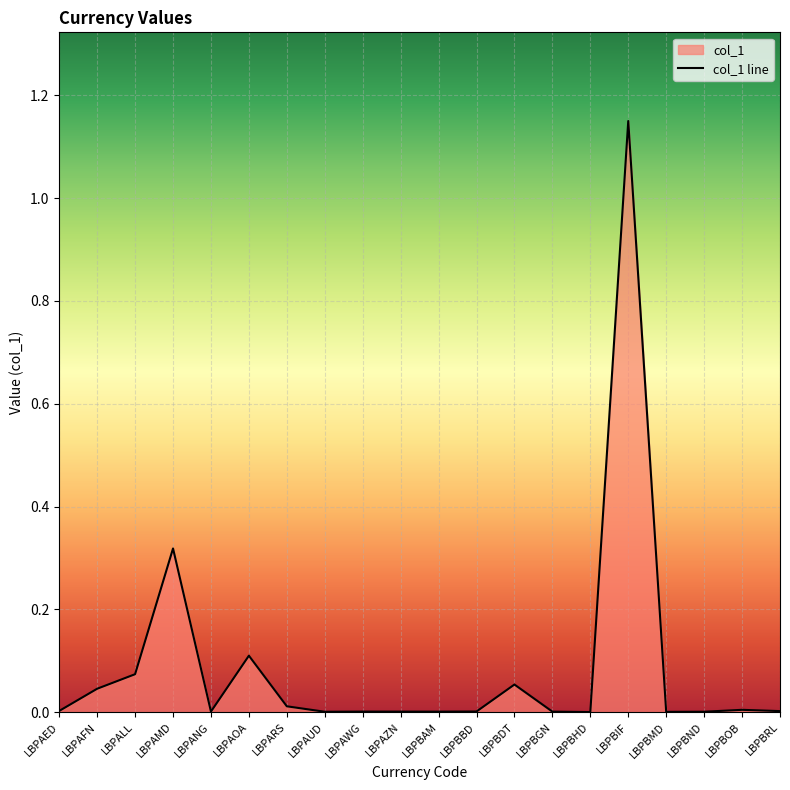

What is the label of the 12th point from the left?

LBPBBD